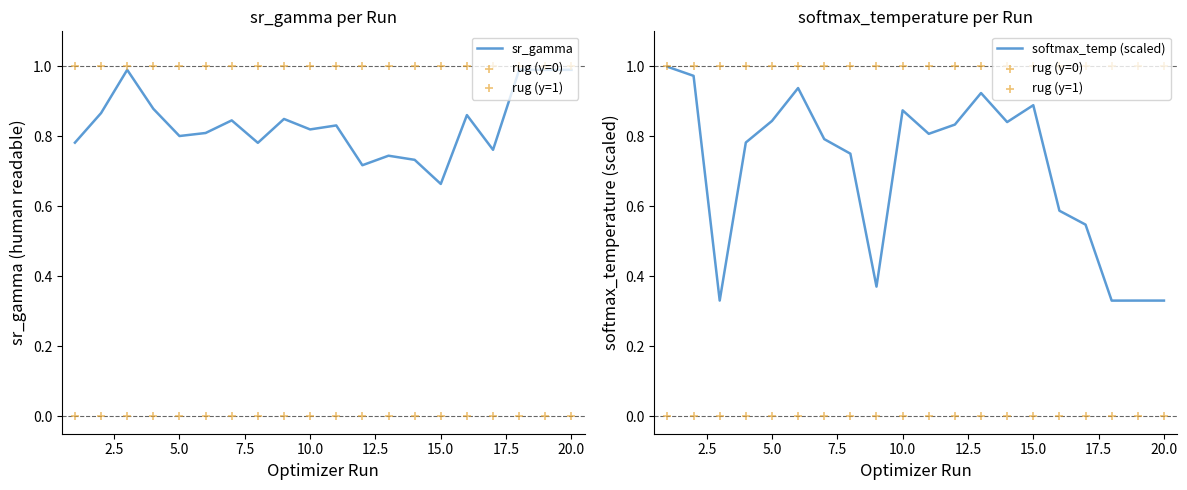

Which series has the largest Y range (max minus min)?

softmax_temp (scaled)